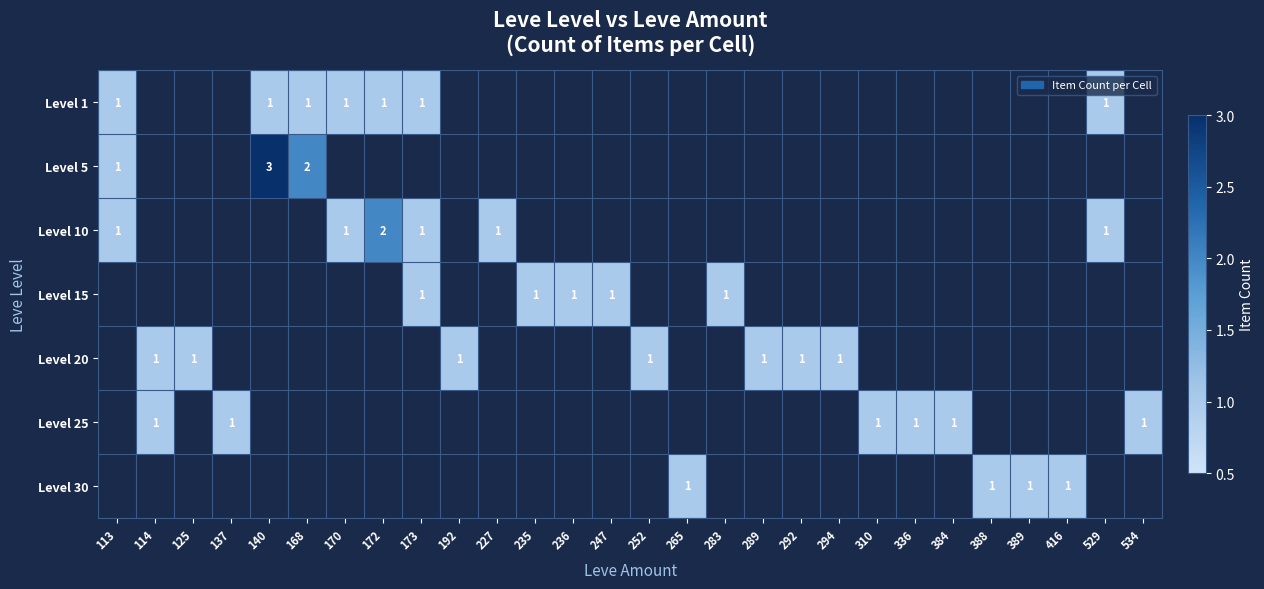

True or false: Level 15 has a value of 0 at 247.

False